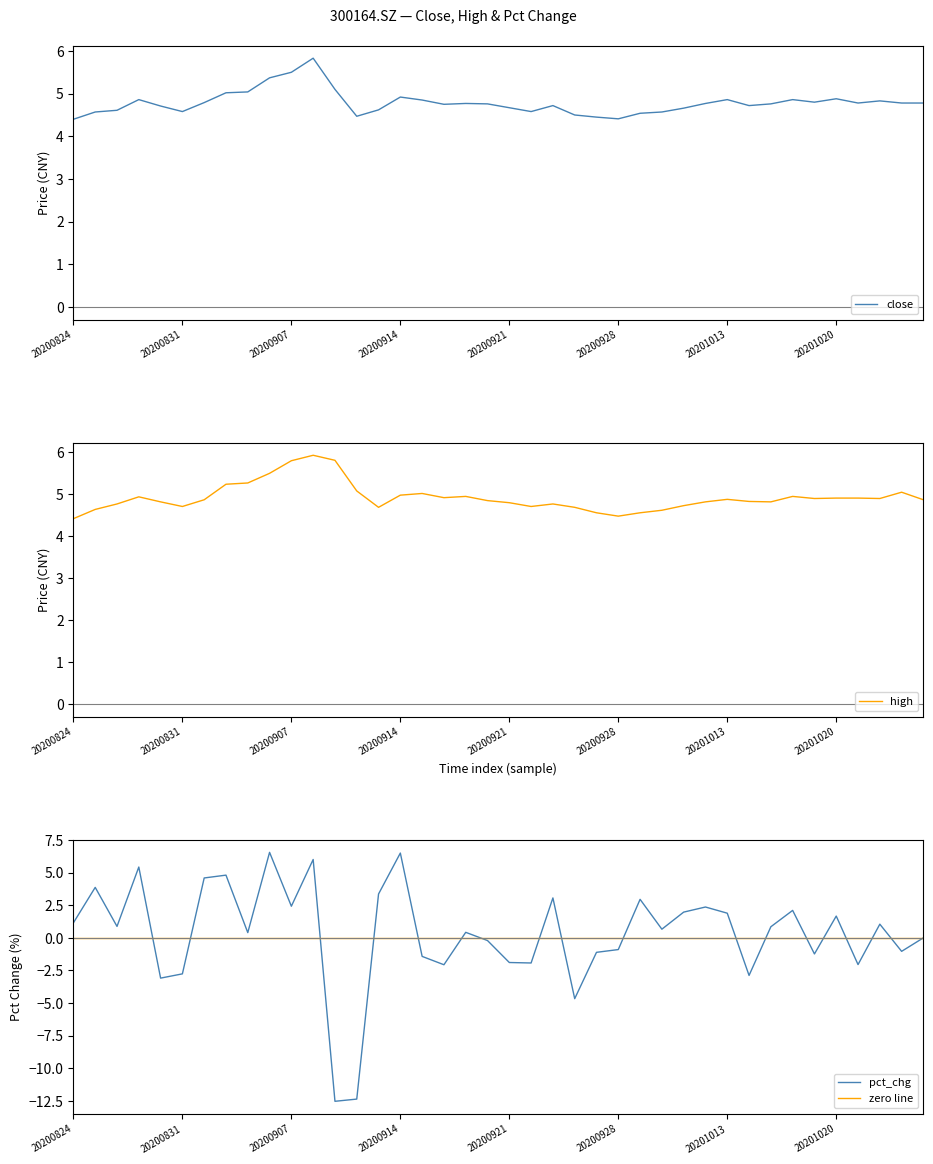

Which category has the lowest value in the high series?

20200824